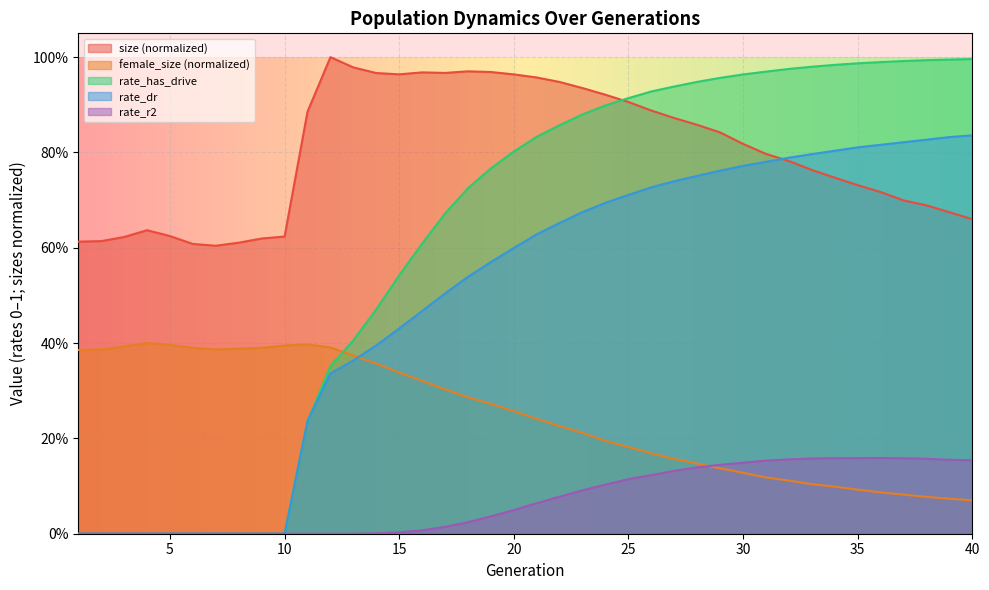

What is the difference between the second highest and minimum values in the female_size series?

0.3